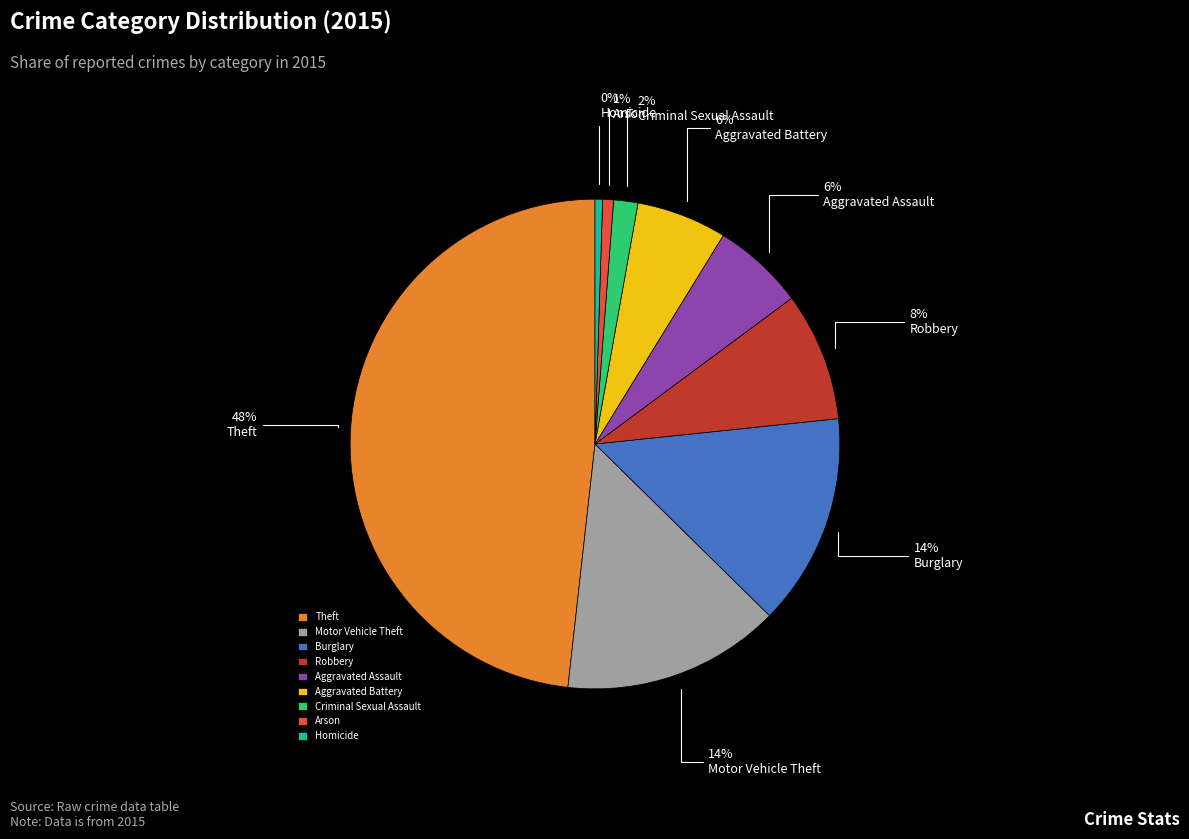

Do Criminal Sexual Assault and Homicide together represent more than half of the pie?

No